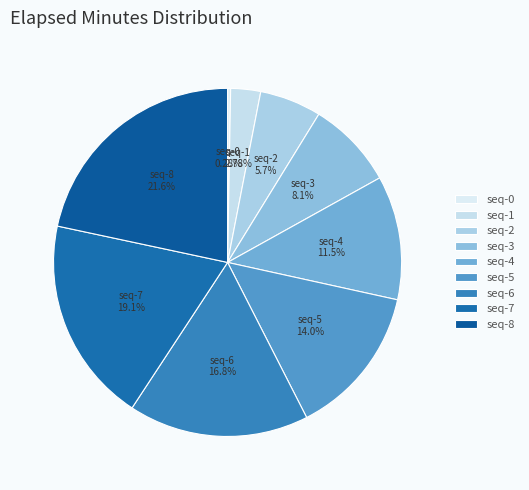

How many slices are in this pie chart?

9